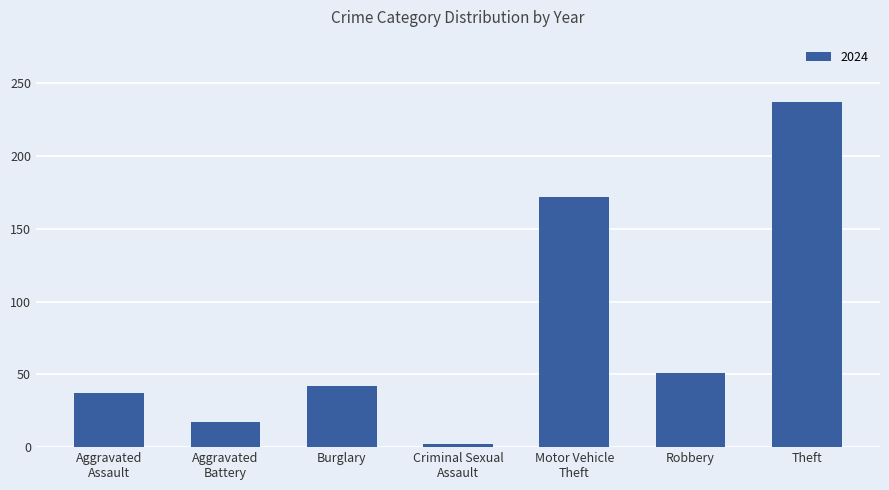

What is the label of the 3rd bar from the right?

Motor Vehicle
Theft